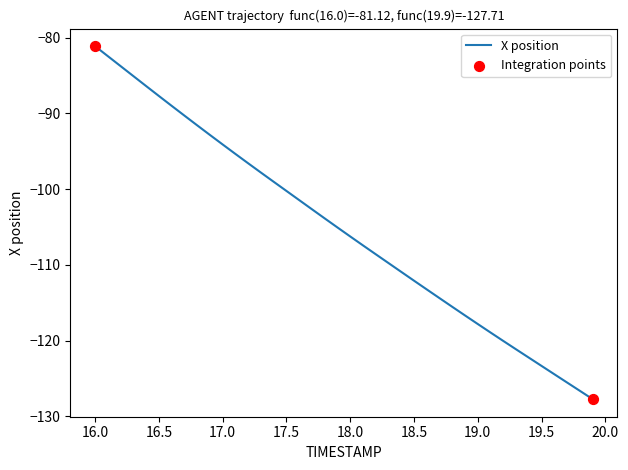

What is the difference between the maximum and minimum values?

46.6